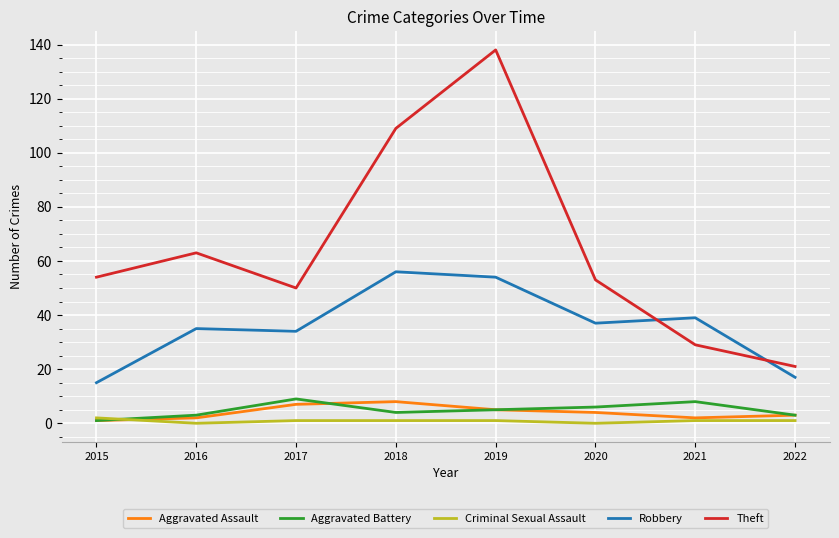

What is the maximum value for Theft?

138